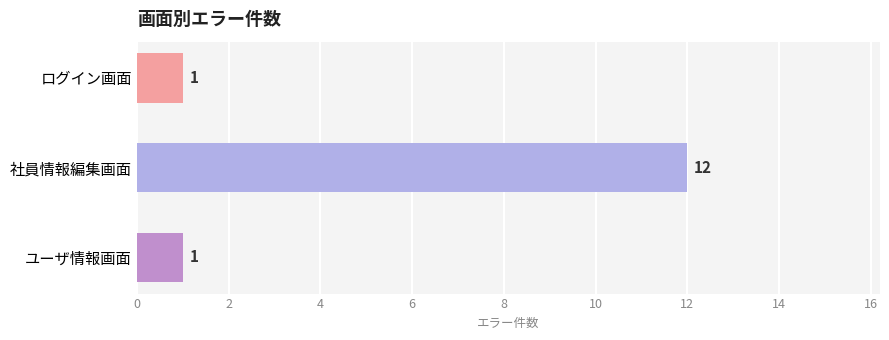

Approximately how many times larger is the value at 社員情報編集画面 compared to ユーザ情報画面?

12.0